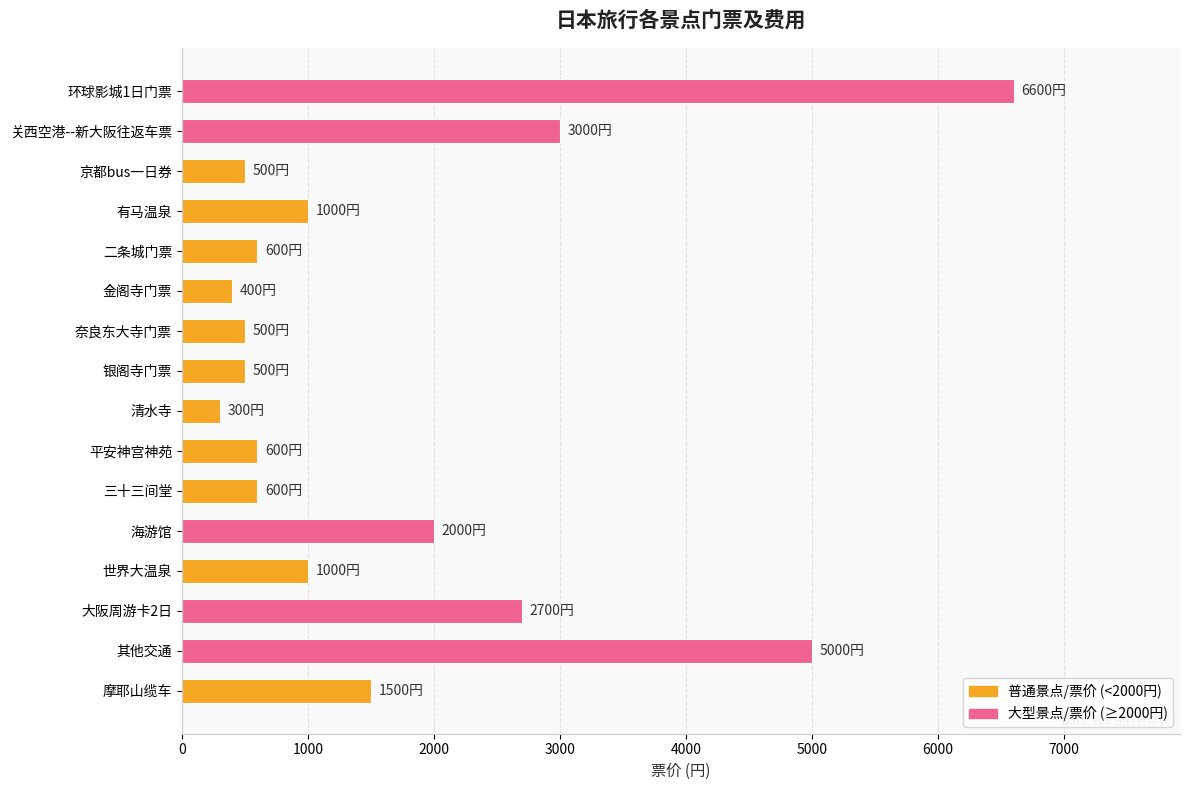

Reading top to bottom, list all the values displayed in this chart.

6600	3000	500	1000	600	400	500	500	300	600	600	2000	1000	2700	5000	1500